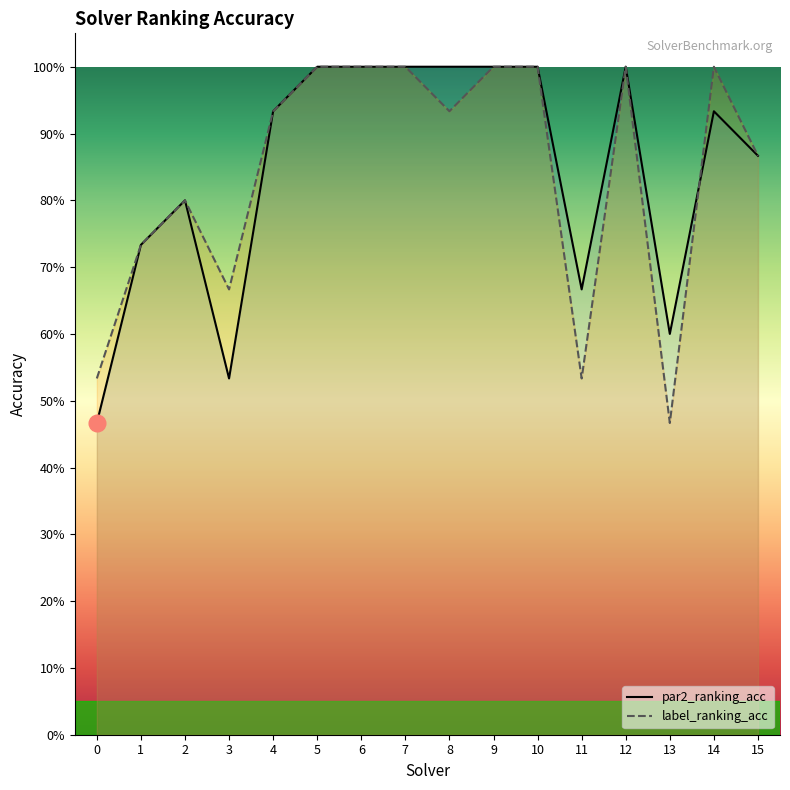

What is the total value across all series at 3?

1.2